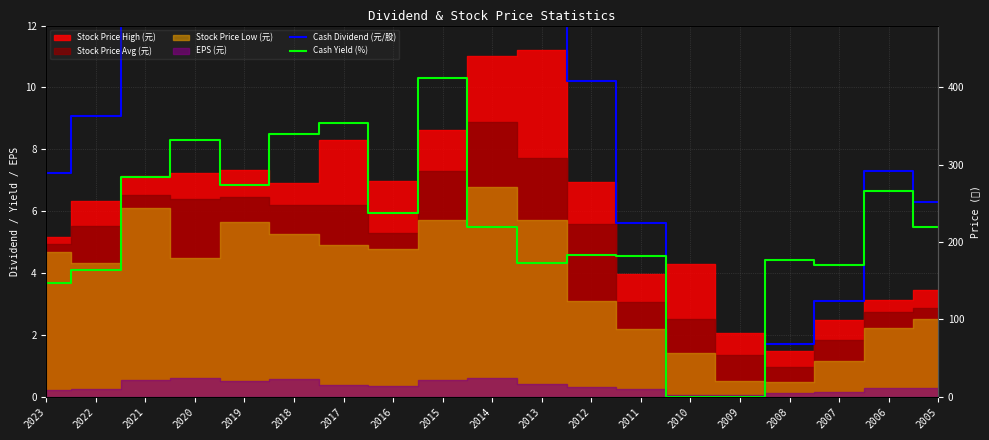

Reading right to left, extract all data points from this chart.

Cash Dividend (元/股): 2005=6.3	2006=7.3	2007=3.1	2008=1.7	2009=0.0	2010=0.0	2011=5.6	2012=10.2	2013=13.3	2014=19.5	2015=30.0	2016=12.5	2017=22.0	2018=21.0	2019=17.7	2020=21.3	2021=18.5	2022=9.1	2023=7.2
Cash Yield (%): 2005=5.5	2006=6.7	2007=4.3	2008=4.4	2009=0.0	2010=0.0	2011=4.6	2012=4.6	2013=4.3	2014=5.5	2015=10.3	2016=5.9	2017=8.9	2018=8.5	2019=6.8	2020=8.3	2021=7.1	2022=4.1	2023=3.7